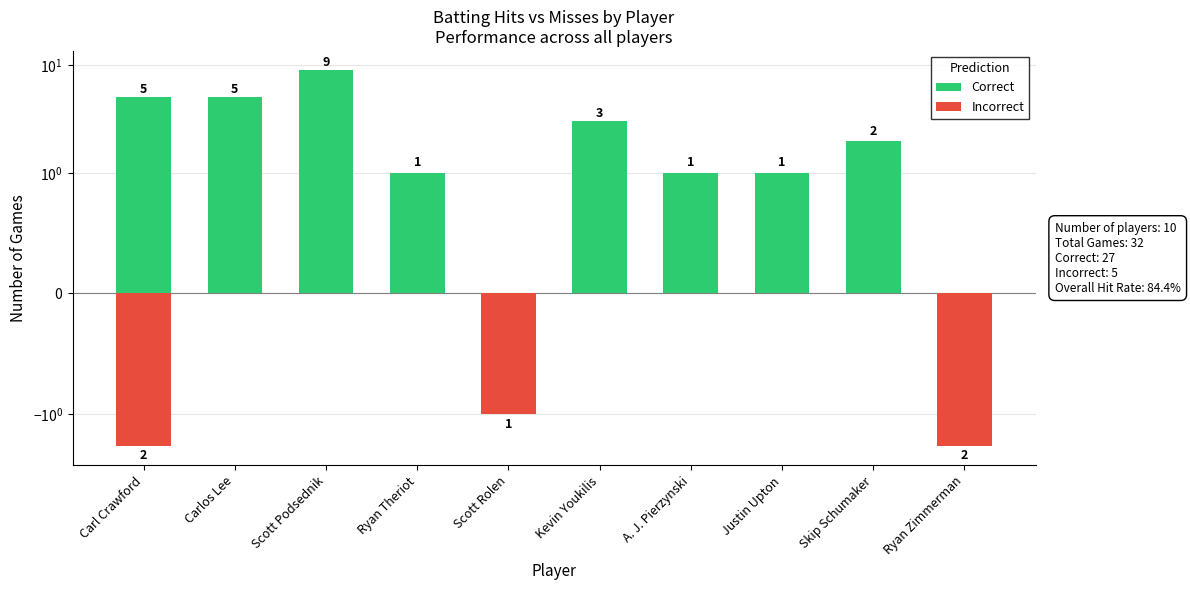

How many data points in Incorrect are less than 0?

3